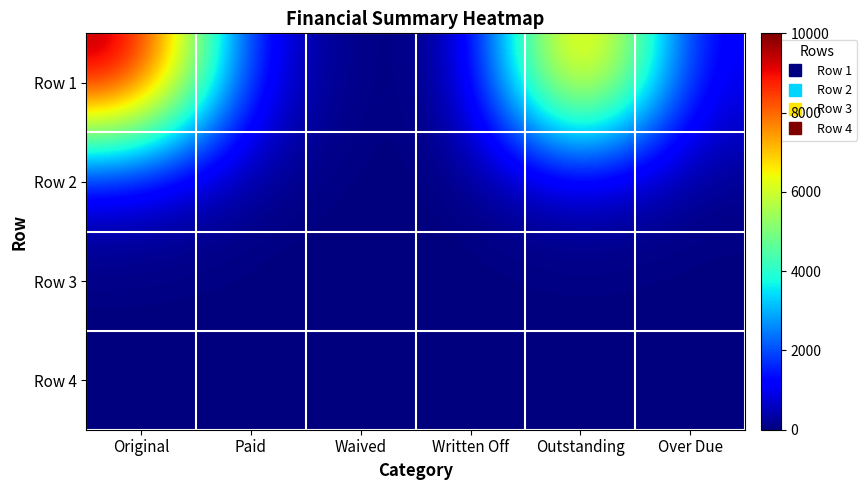

At how many categories does at least one series exceed 7125?

2